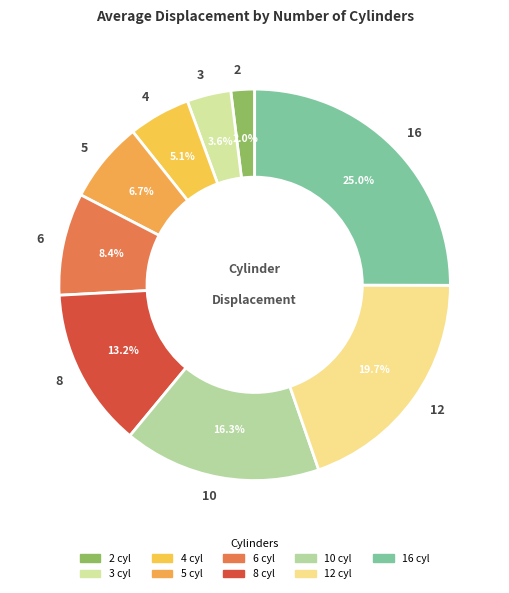

Is it true that 16 is 34% of the pie?

False